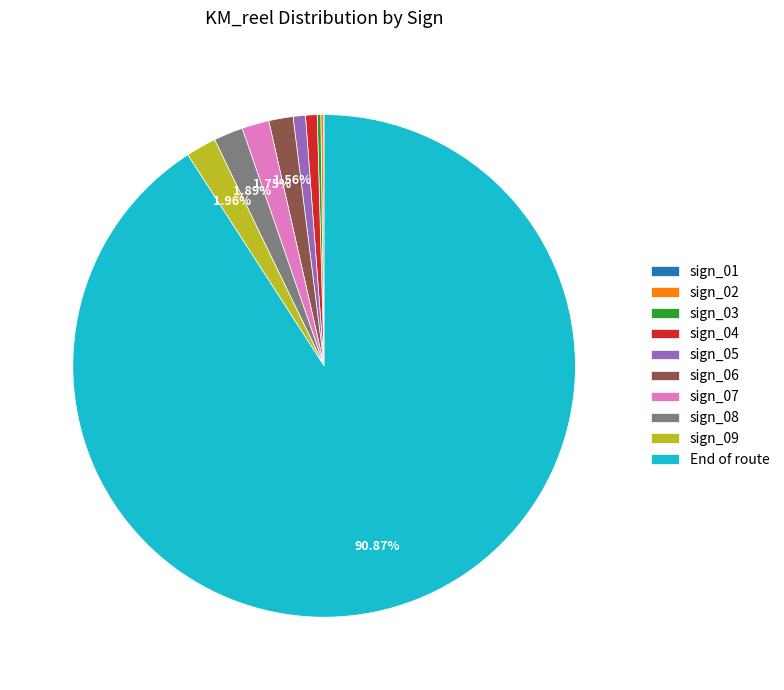

Is the sum of sign_09 and sign_07 greater than half?

No